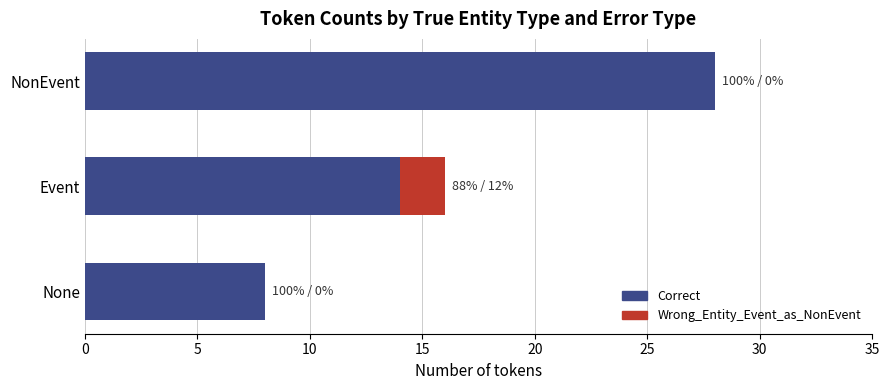

What is the total value across all series at NonEvent?

28